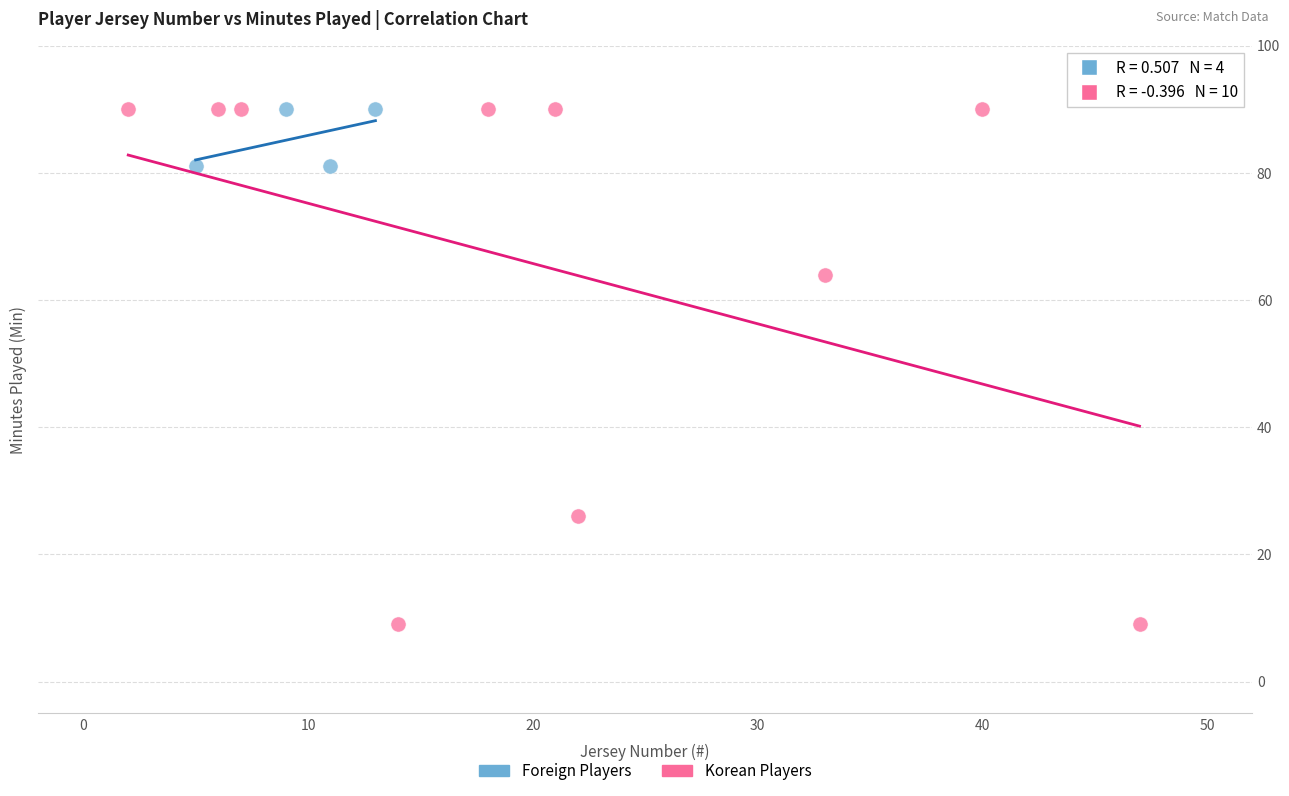

Which series has the largest Y range (max minus min)?

Korean Players